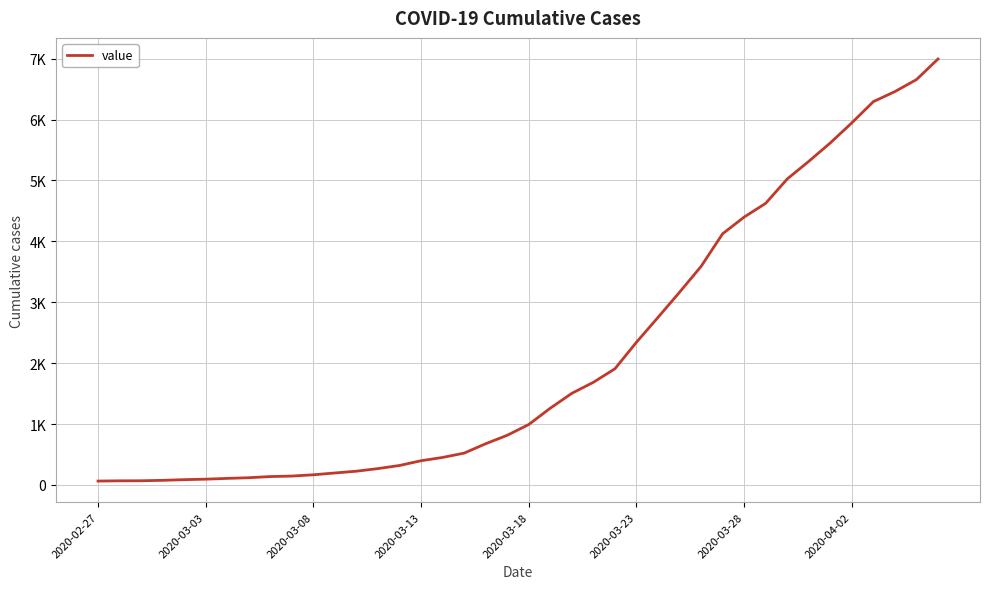

Reading left to right, extract all data points from this chart.

64	68	69	76	87	95	108	119	138	146	167	197	226	269	320	398	452	523	677	816	993	1261	1505	1686	1908	2344	2752	3165	3589	4125	4399	4625	5025	5314	5617	5947	6295	6460	6657	6995